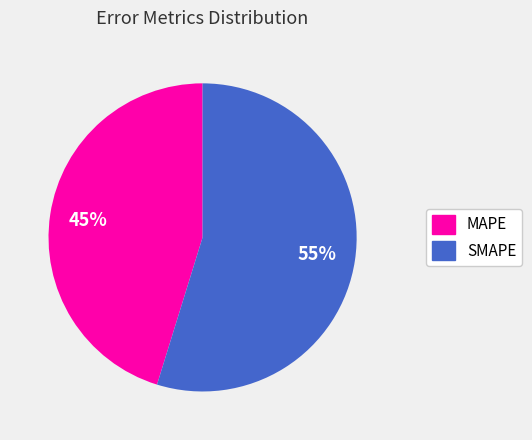

How many slices are in this pie chart?

2